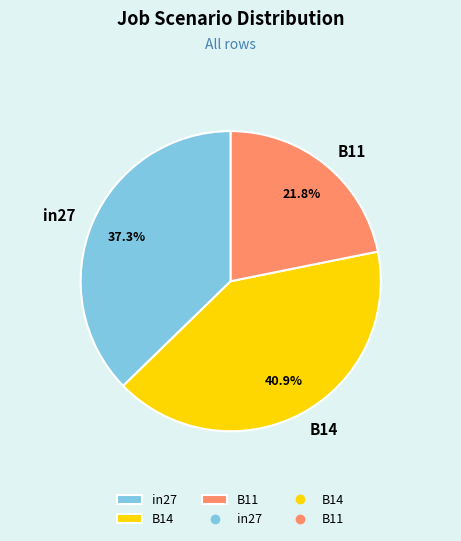

Count the number of slices in the pie.

3